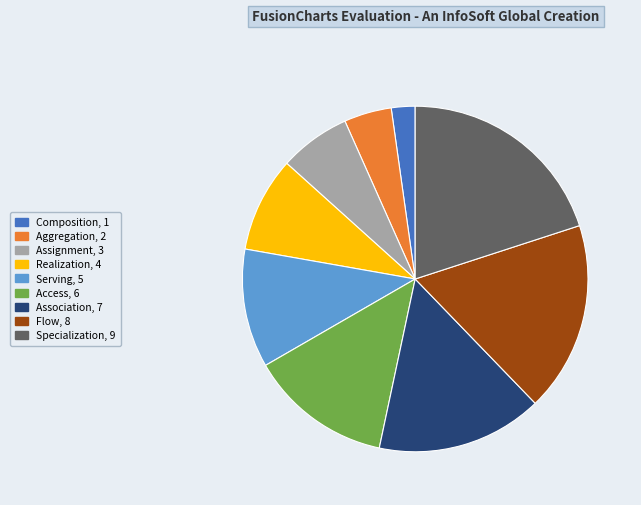

Is there any slice that represents more than half of the pie?

No